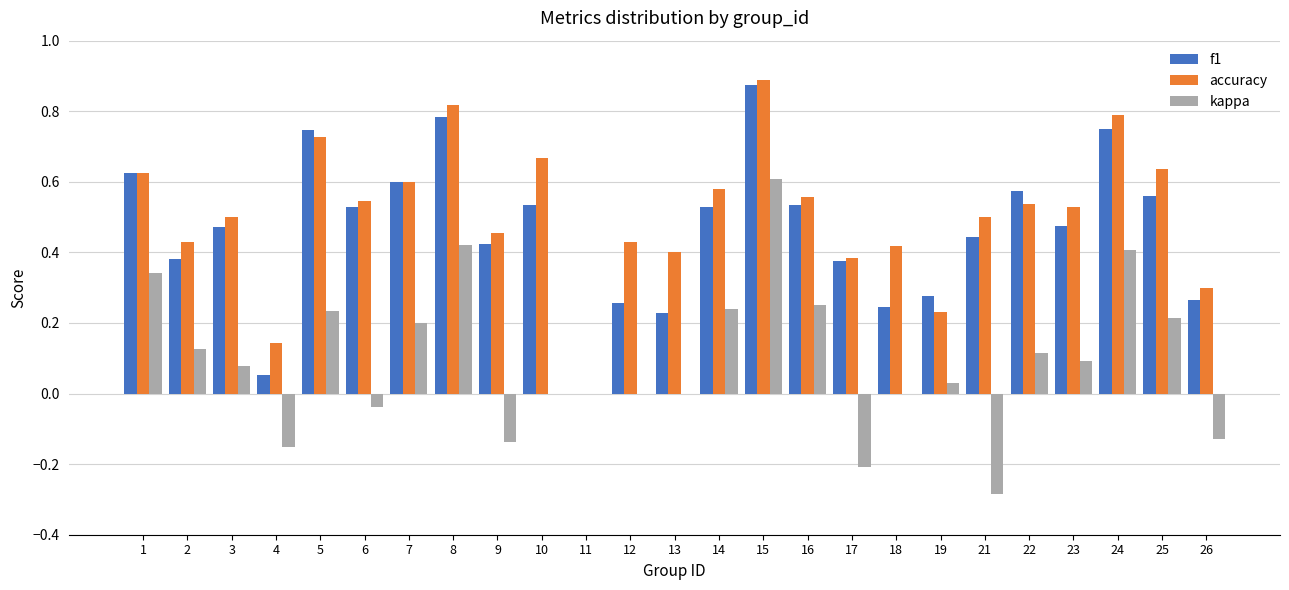

At which label does f1 reach its peak?

15